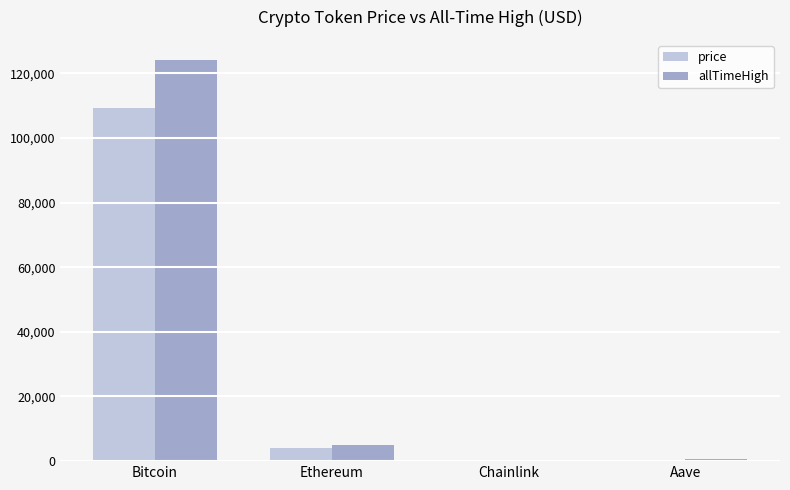

The allTimeHigh series shows 52.7 at Chainlink. True or false?

True